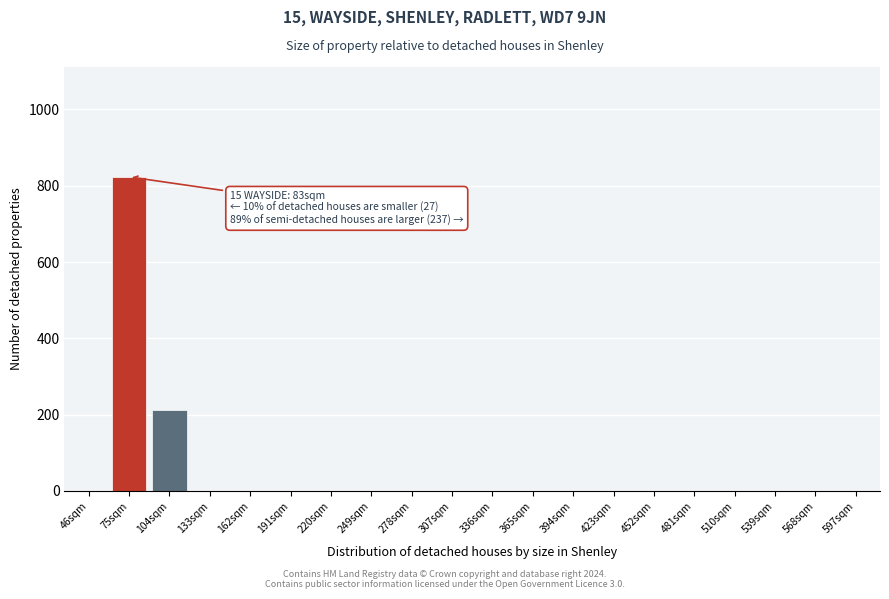

Reading left to right, transcribe all the data shown in this chart.

46sqm=0.0	75sqm=823.2	104sqm=211.3	133sqm=0.0	162sqm=0.0	191sqm=0.0	220sqm=0.0	249sqm=0.0	278sqm=0.0	307sqm=0.0	336sqm=0.0	365sqm=0.0	394sqm=0.0	423sqm=0.0	452sqm=0.0	481sqm=0.0	510sqm=0.0	539sqm=0.0	568sqm=0.0	597sqm=0.0